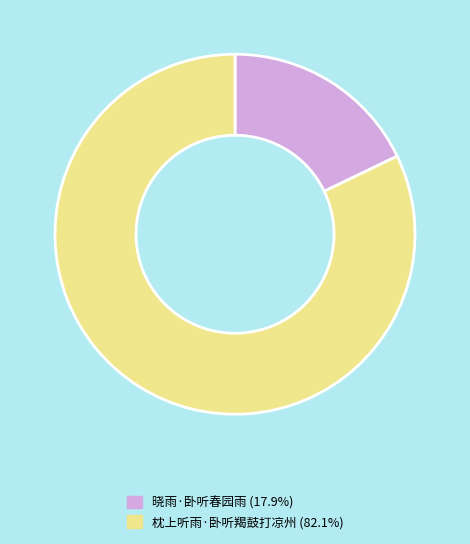

Approximately how many times larger is the value at 枕上听雨·卧听羯鼓打凉州 compared to 晓雨·卧听春园雨?

4.6